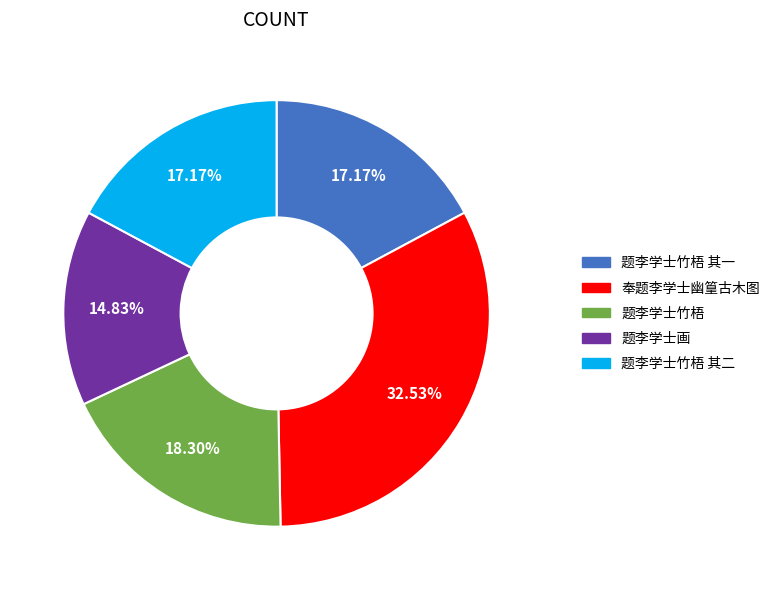

What is the smallest slice in the pie chart?

题李学士画